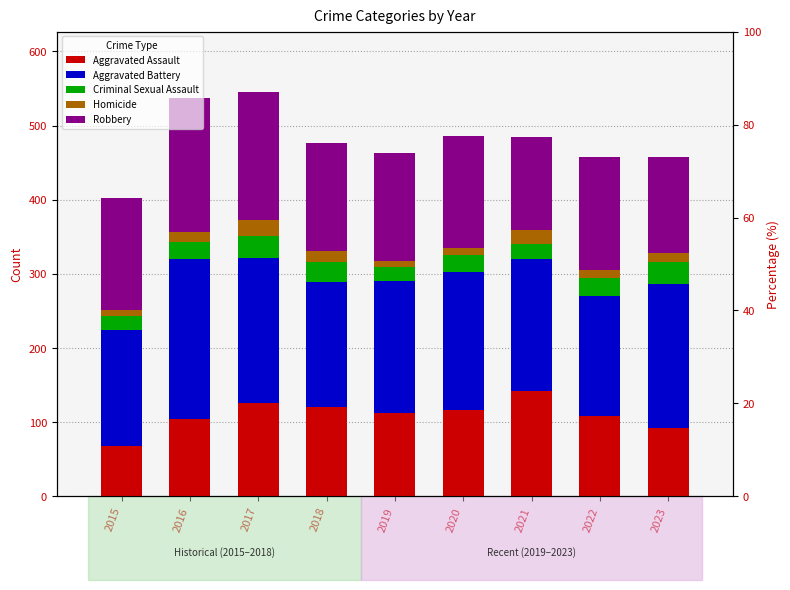

What is the difference between the maximum and minimum values in the Homicide series?

14